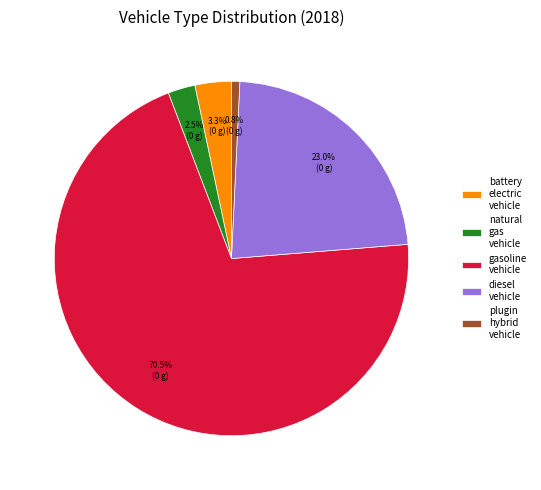

Is there a majority slice in this chart?

Yes